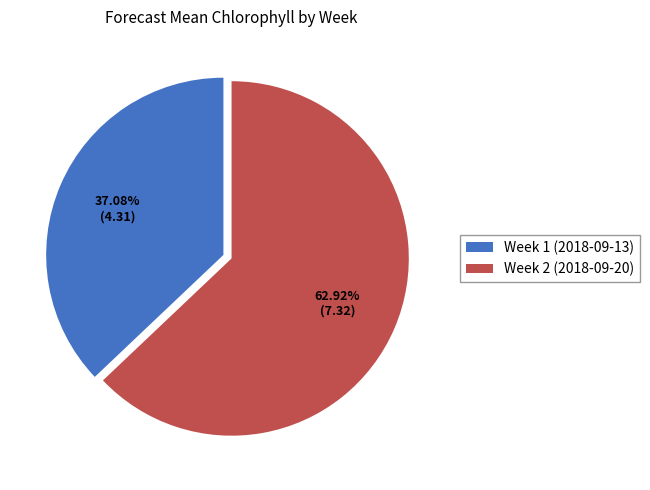

What is the largest slice in the pie chart?

Week 2 (2018-09-20)